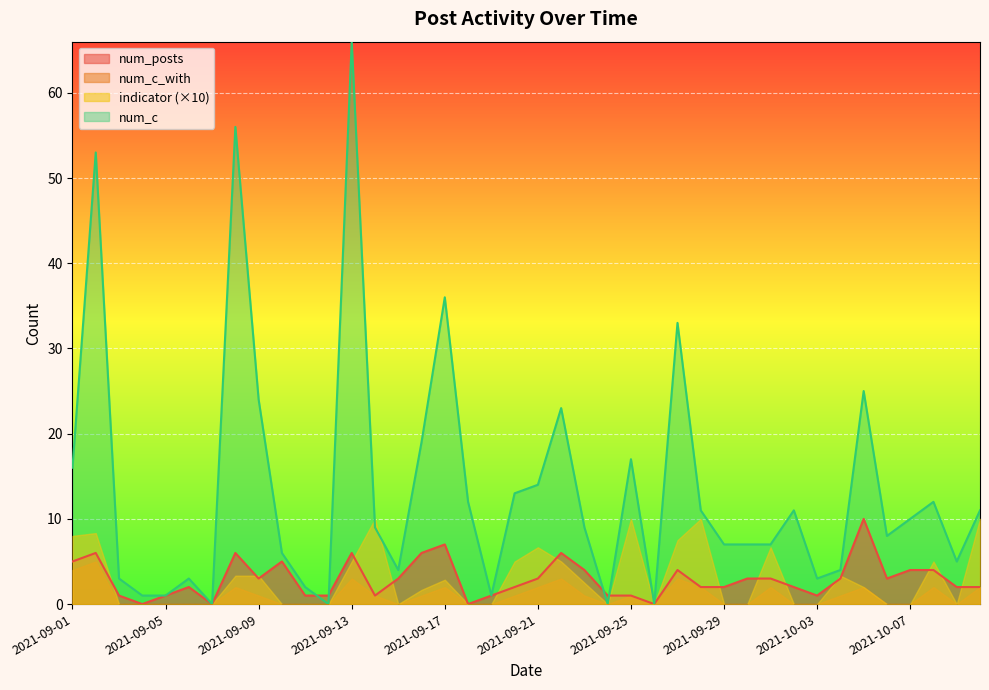

Rank the categories by num_posts value from highest to lowest.

2021-10-05, 2021-09-17, 2021-09-02, 2021-09-08, 2021-09-13, 2021-09-16, 2021-09-22, 2021-09-01, 2021-09-10, 2021-09-23, 2021-09-27, 2021-10-07, 2021-10-08, 2021-09-09, 2021-09-15, 2021-09-21, 2021-09-30, 2021-10-01, 2021-10-04, 2021-10-06, 2021-09-06, 2021-09-20, 2021-09-28, 2021-09-29, 2021-10-02, 2021-10-09, 2021-10-10, 2021-09-03, 2021-09-05, 2021-09-11, 2021-09-12, 2021-09-14, 2021-09-19, 2021-09-24, 2021-09-25, 2021-10-03, 2021-09-04, 2021-09-07, 2021-09-18, 2021-09-26